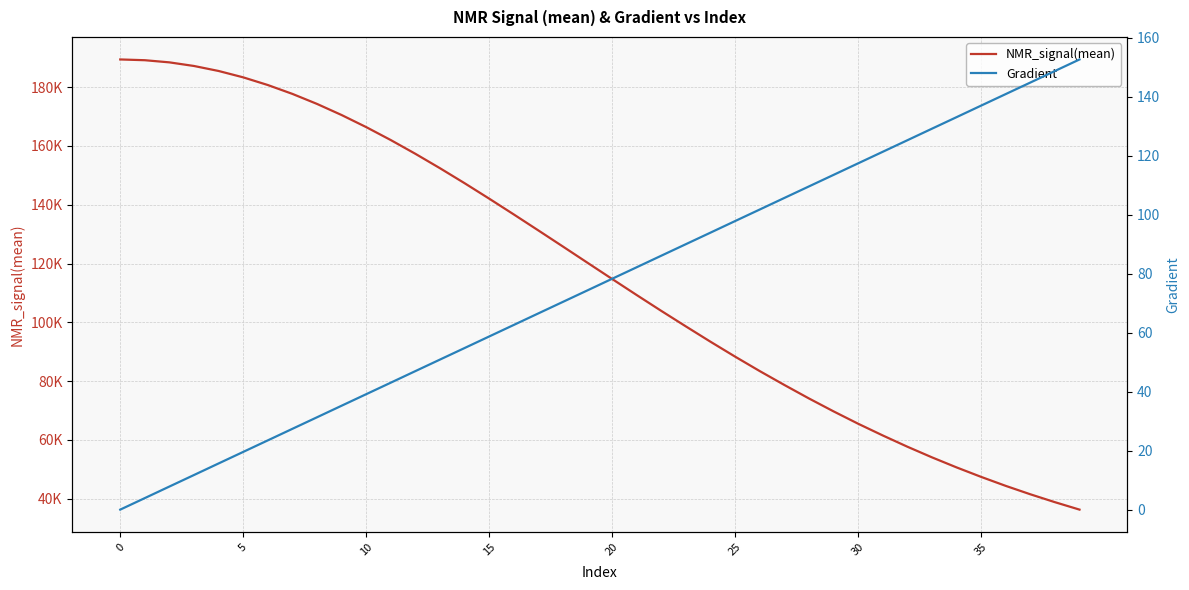

True or false: NMR_signal(mean) and Gradient cross at least once.

False